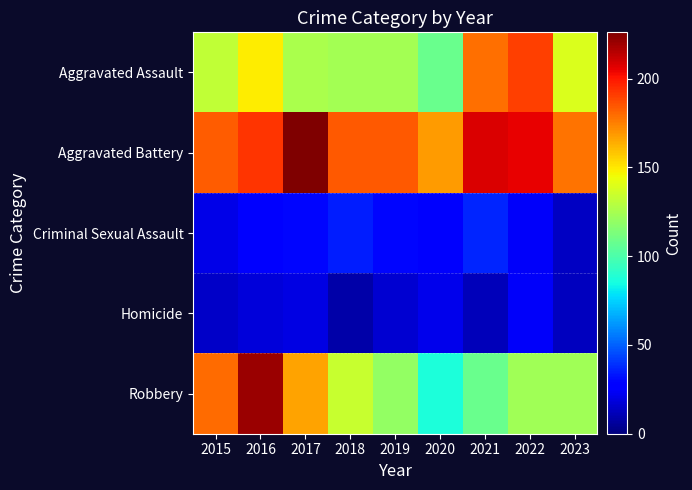

Which series has the largest range (max minus min)?

Robbery